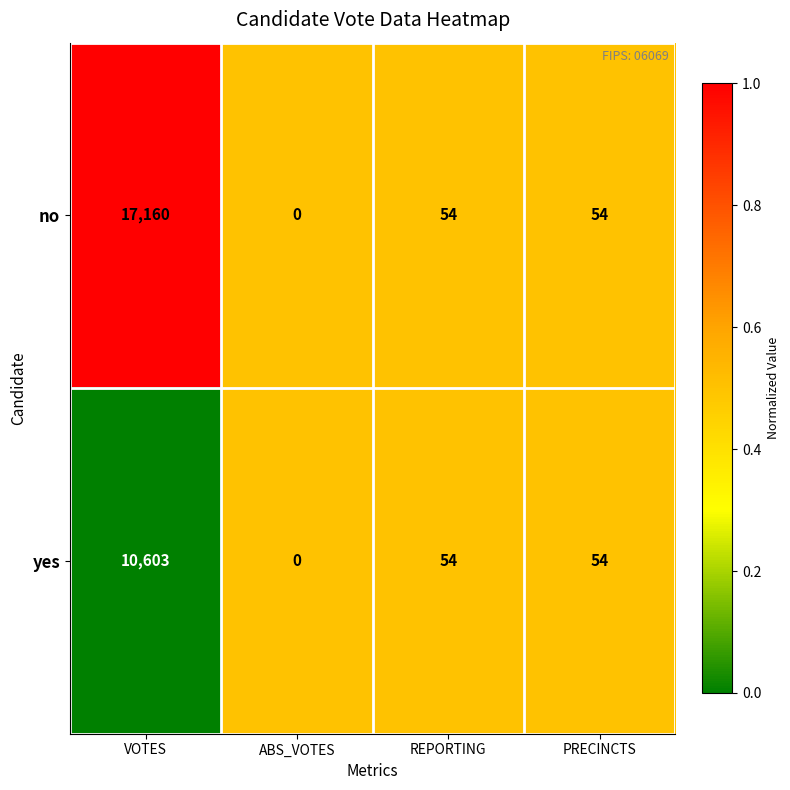

Reading left to right, what are all the values shown in this chart?

no: 17160	0	54	54
yes: 10603	0	54	54